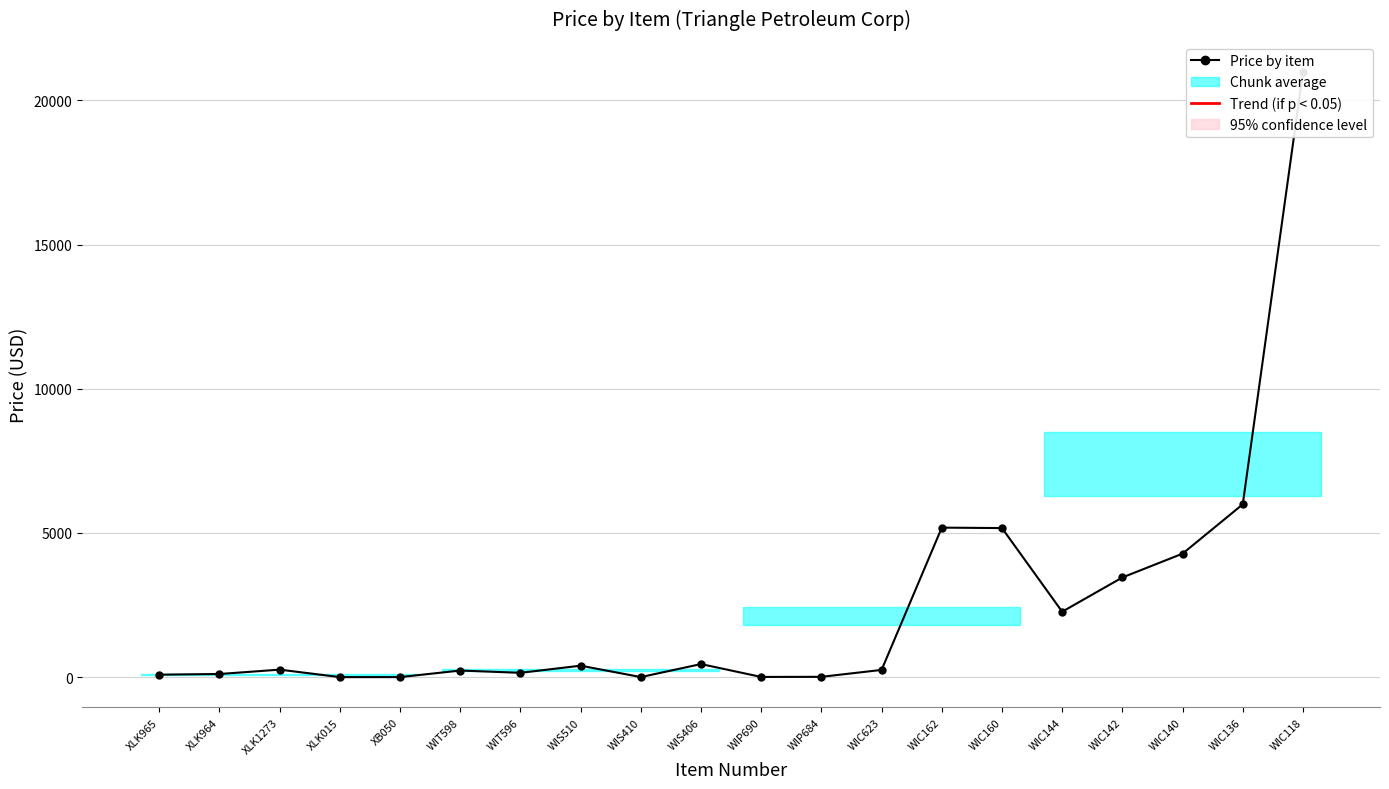

Where is the first local minimum?

XLK015